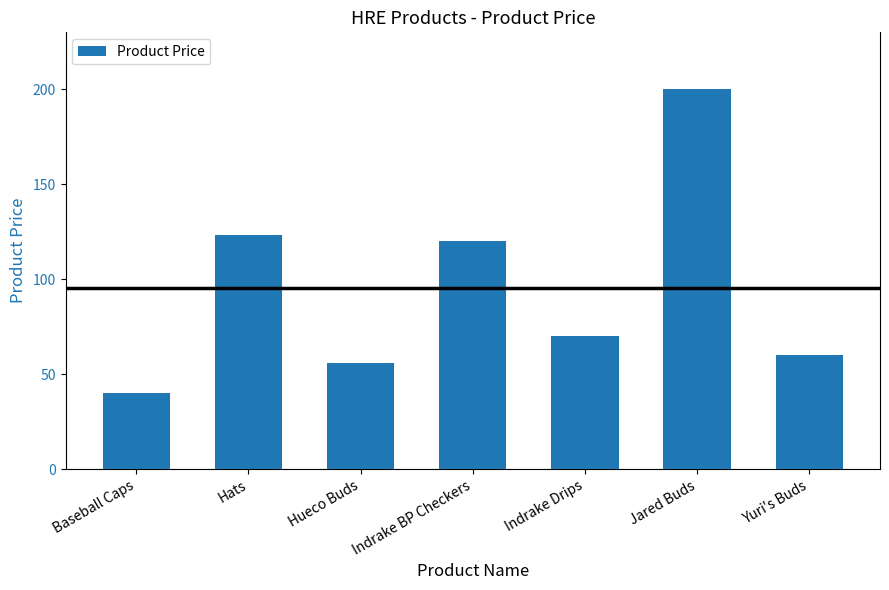

What is the difference between the second highest and minimum values?

83